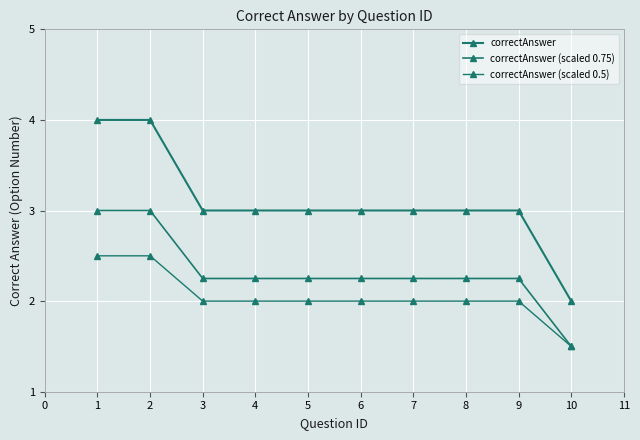

How many correctAnswer (scaled 0.75) values are between 2 and 3?

9